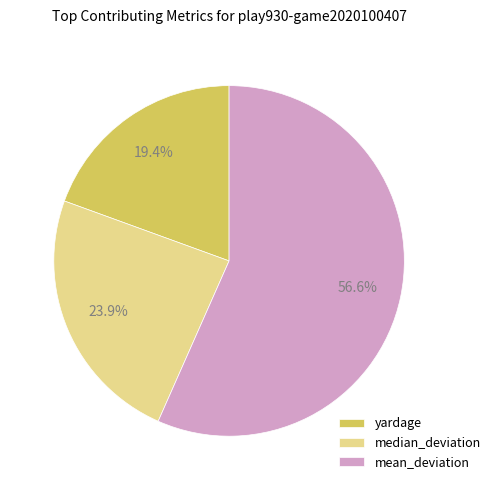

What is the ratio of the value at median_deviation to the value at mean_deviation?

0.4